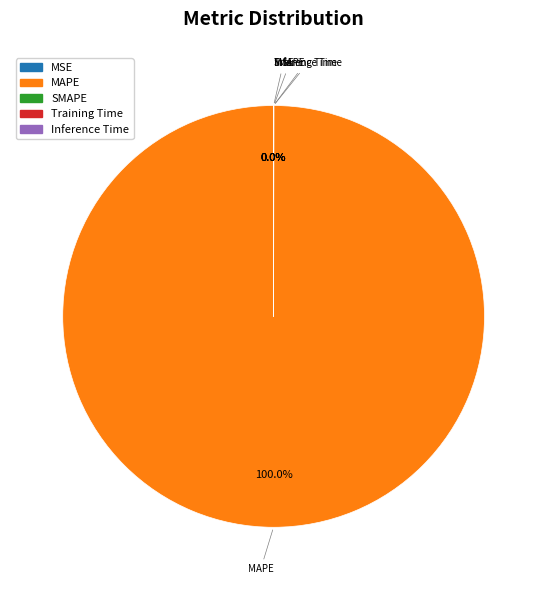

How many segments does this pie chart have?

5